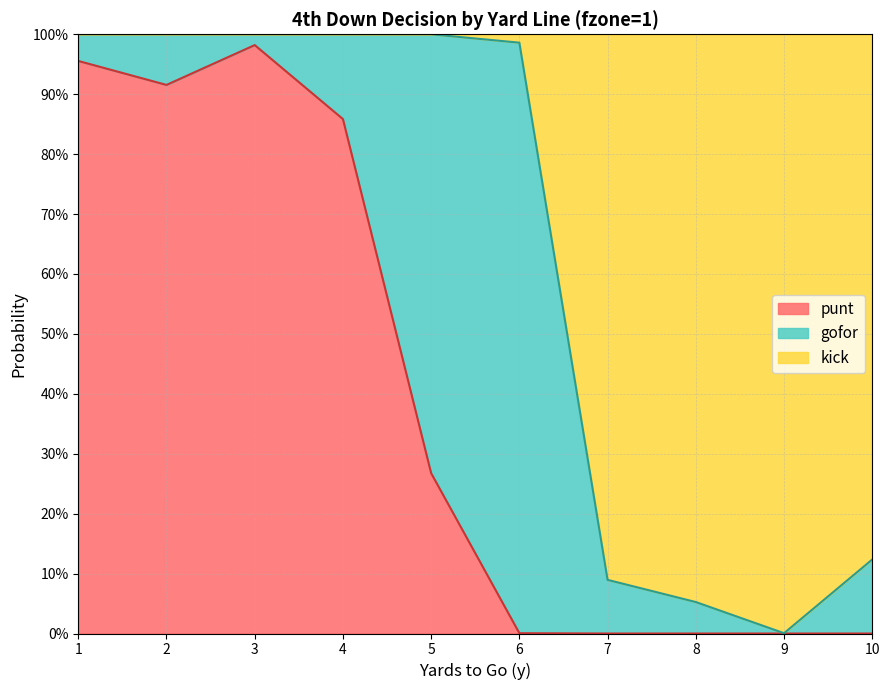

What is the sum of all punt values?

4.0